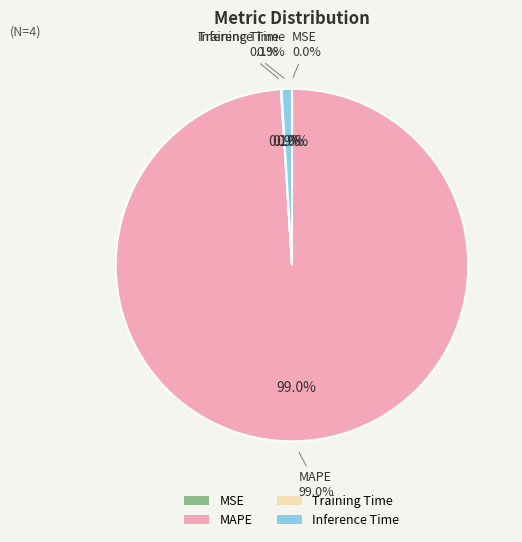

What is the change in value from Training Time to Inference Time?

+0.9